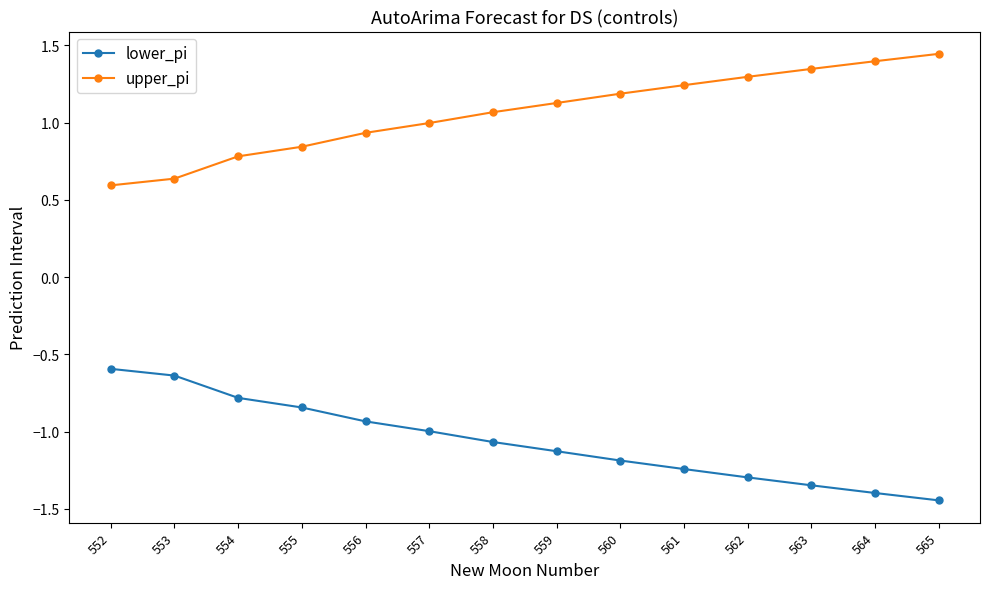

At which label does lower_pi first exceed -1?

552